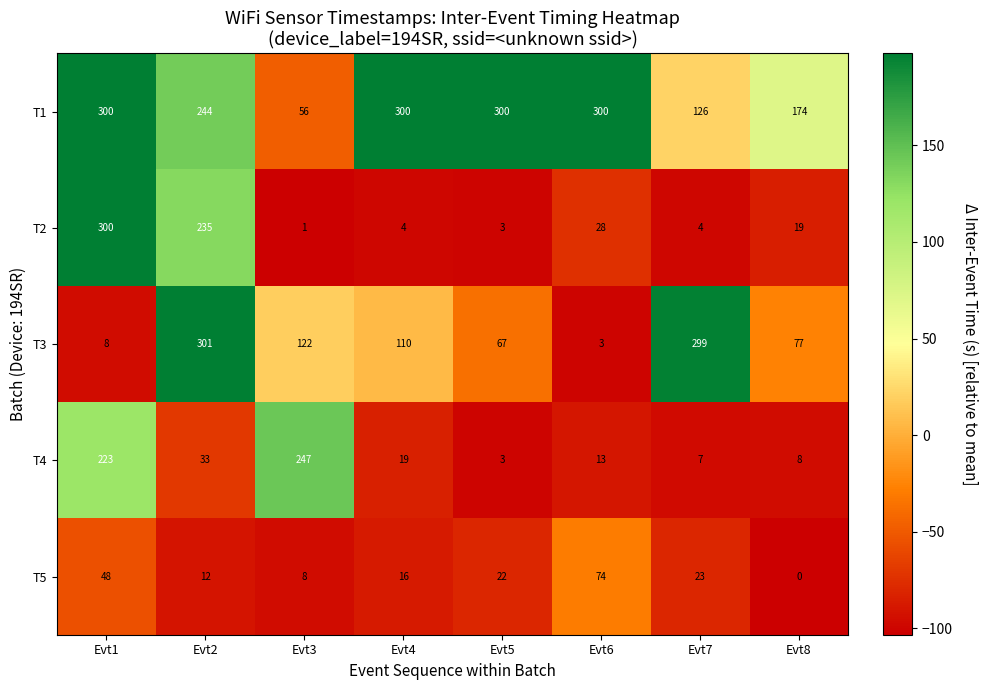

The value of T1 at Evt5 is 397. True or false?

False